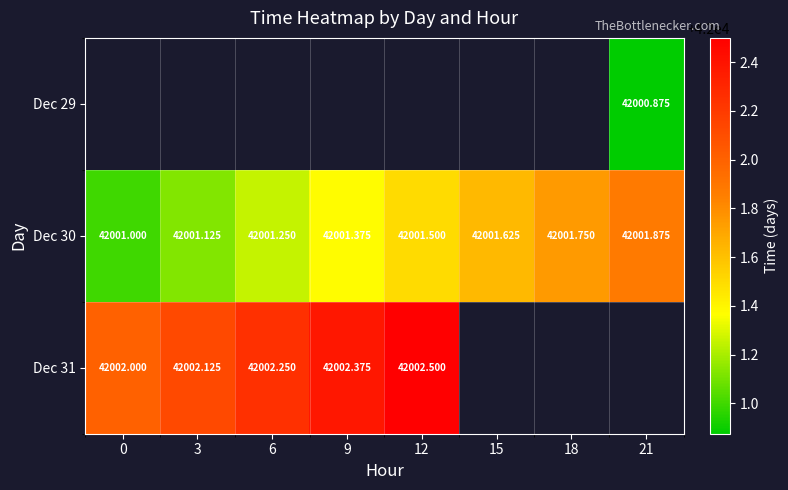

Which category has the highest value in the Dec 31 series?

12